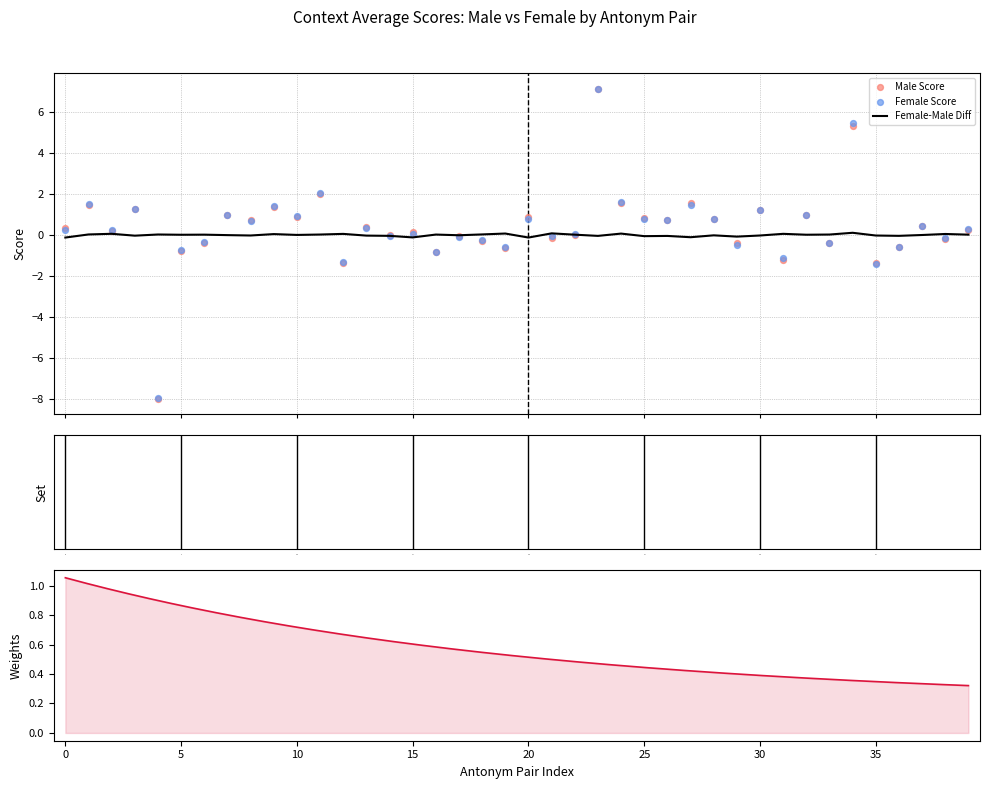

Which series contains the highest Y value?

context_average_male